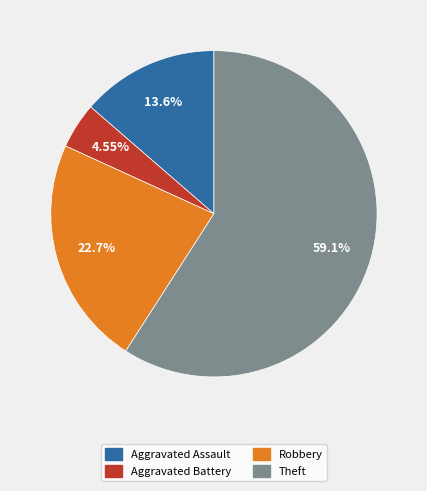

To the nearest percent, what is the difference between the largest and smallest slice percentages?

55%